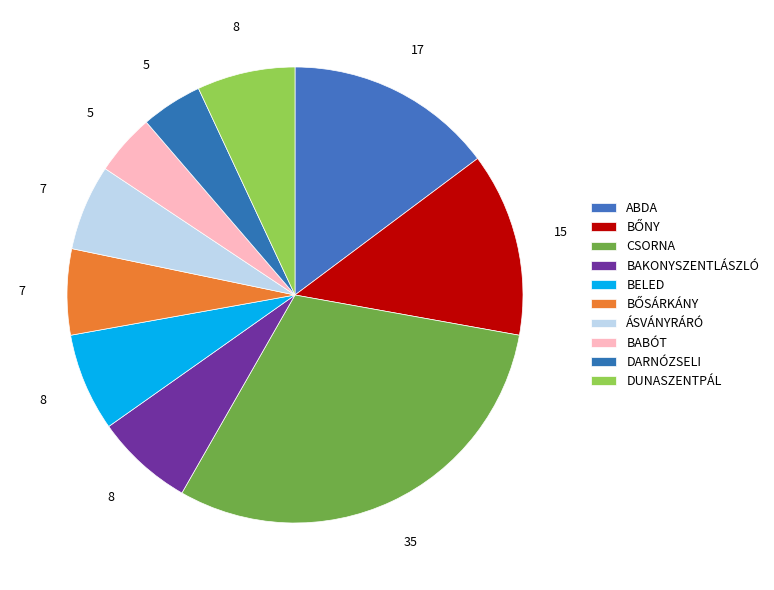

How many slices are in this pie chart?

10